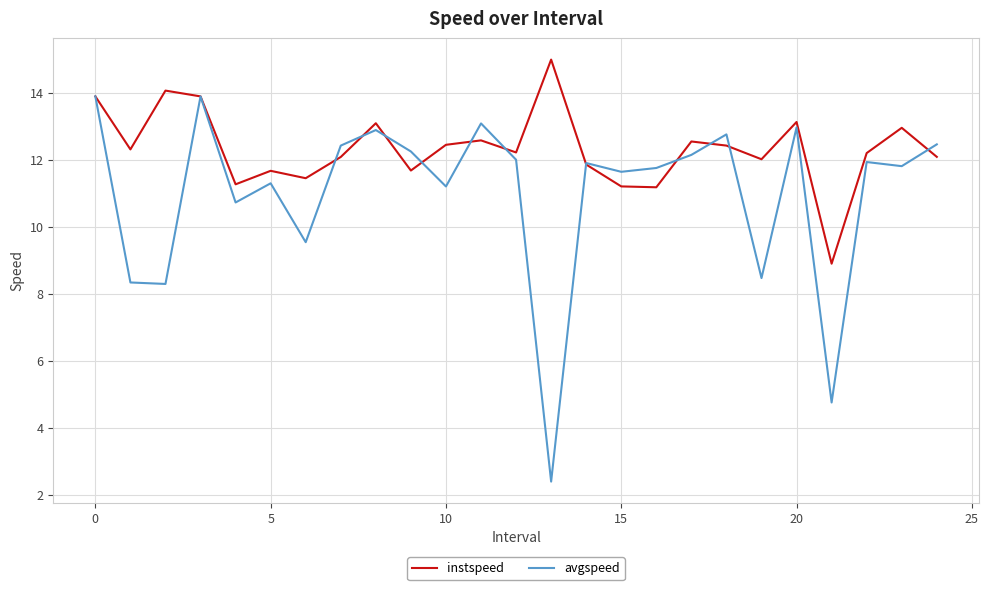

Which series has the largest range (max minus min)?

avgspeed